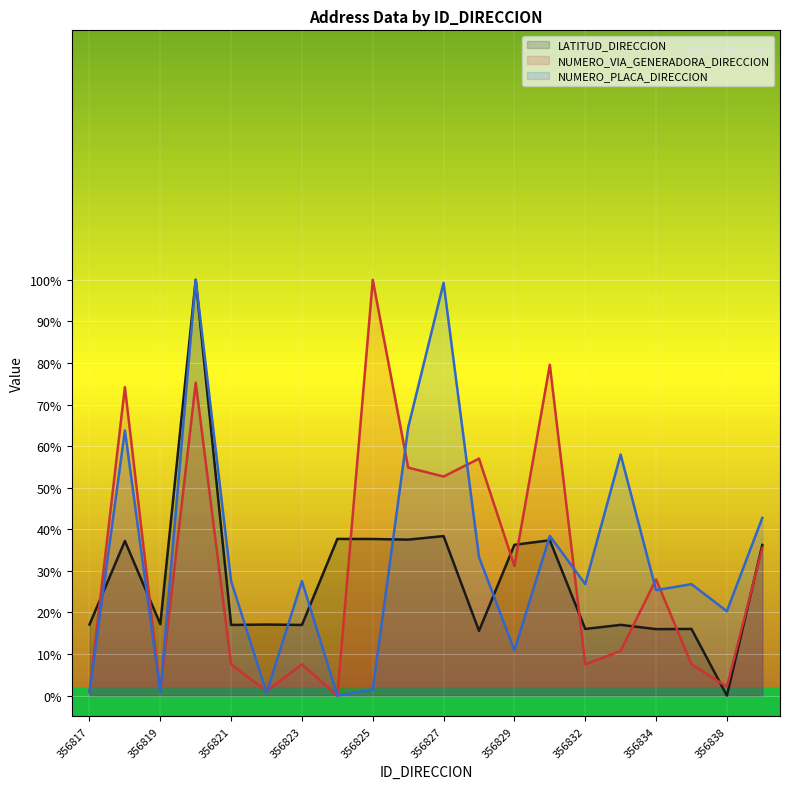

How many times do NUMERO_PLACA_DIRECCION and NUMERO_VIA_GENERADORA_DIRECCION cross each other?

8